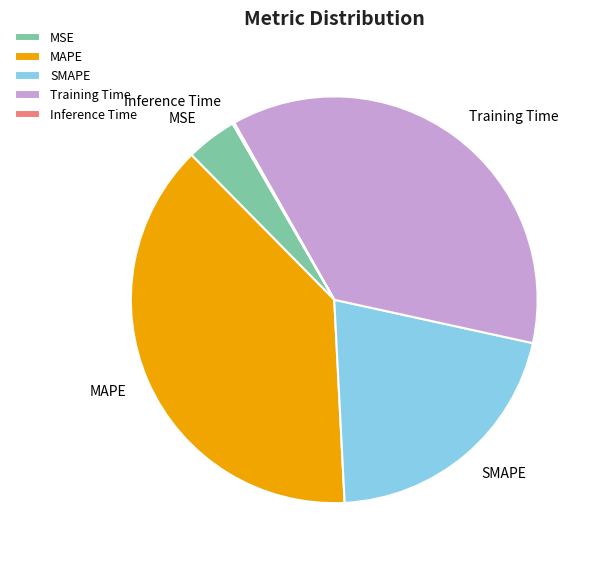

Does SMAPE represent more than half of the total?

No